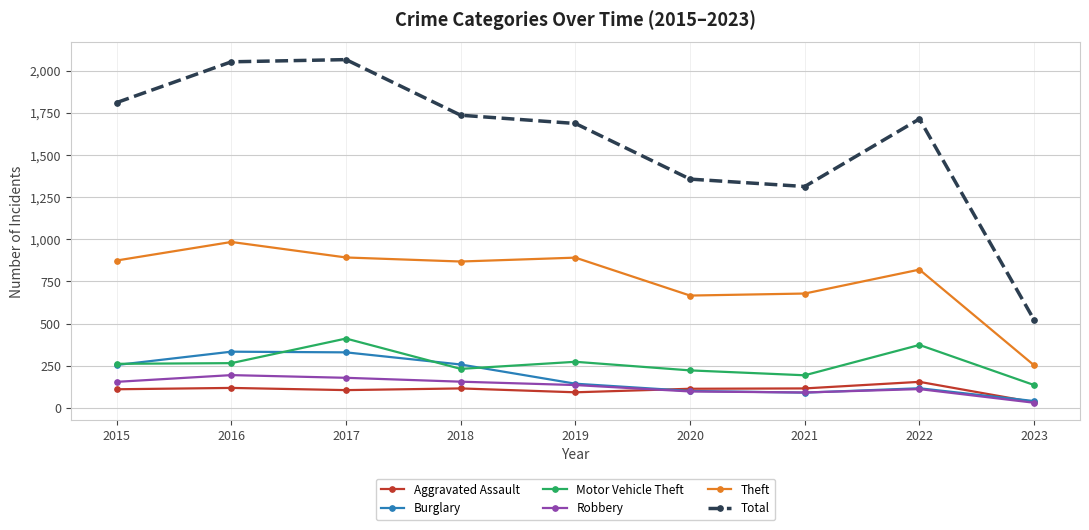

What is the difference between the second highest and minimum values in the Motor Vehicle Theft series?

238